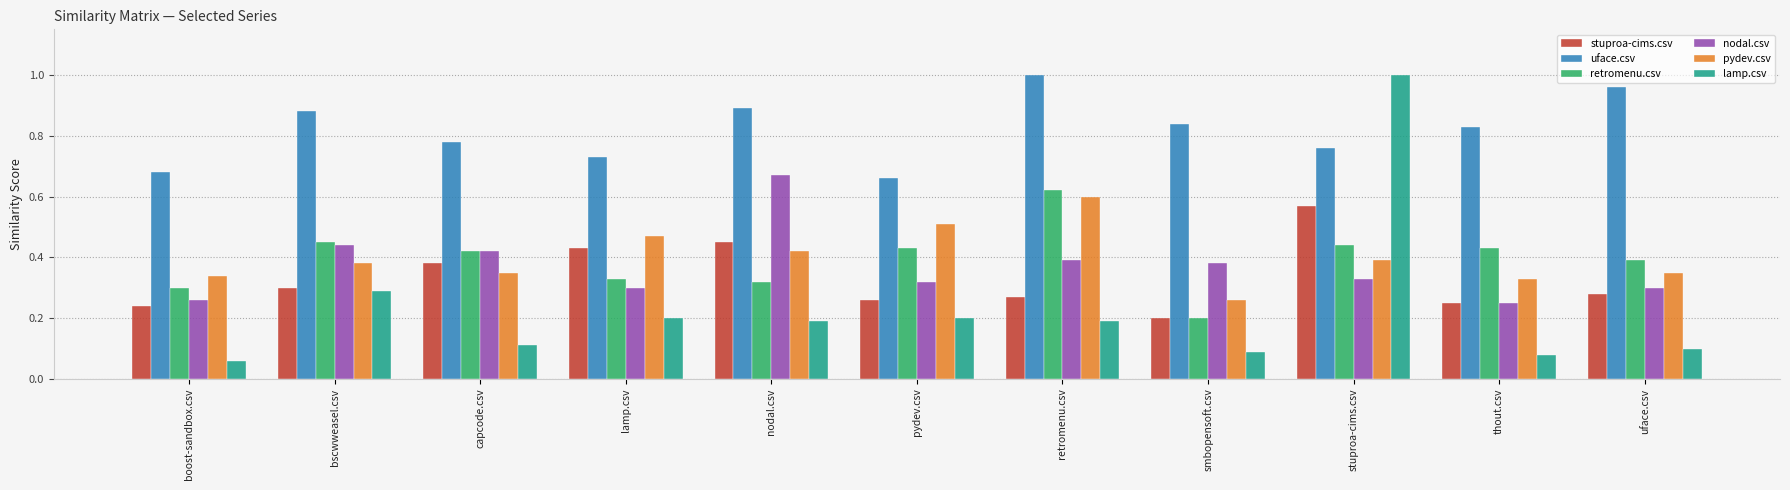

Which category has the highest value in the uface.csv series?

retromenu.csv